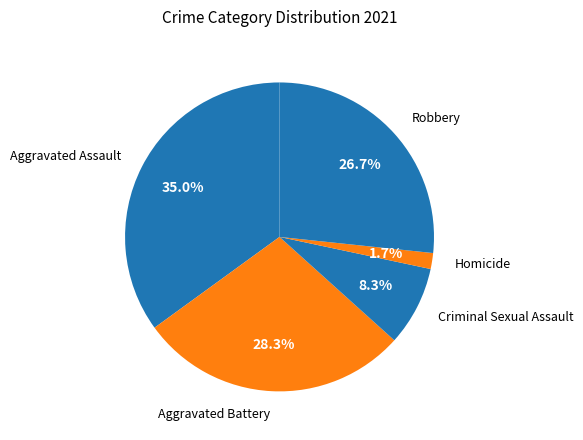

To the nearest percent, what is the combined percentage of Homicide and Aggravated Assault?

37%